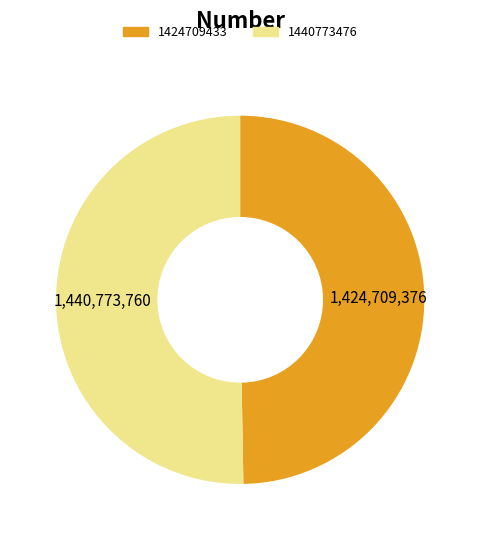

Rank the categories by value from lowest to highest.

1424709433, 1440773476